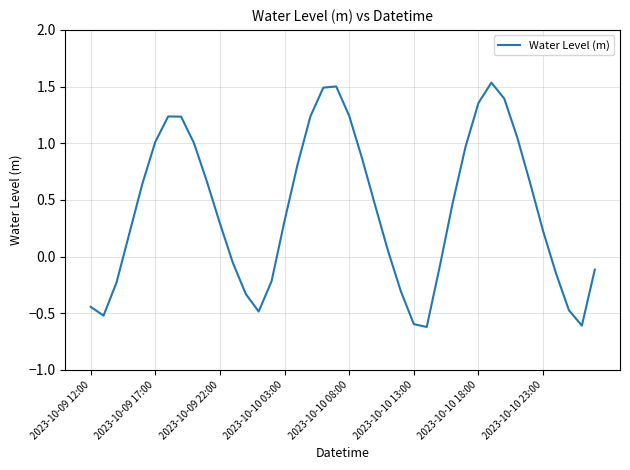

What is the difference between the maximum and minimum values?

2.2